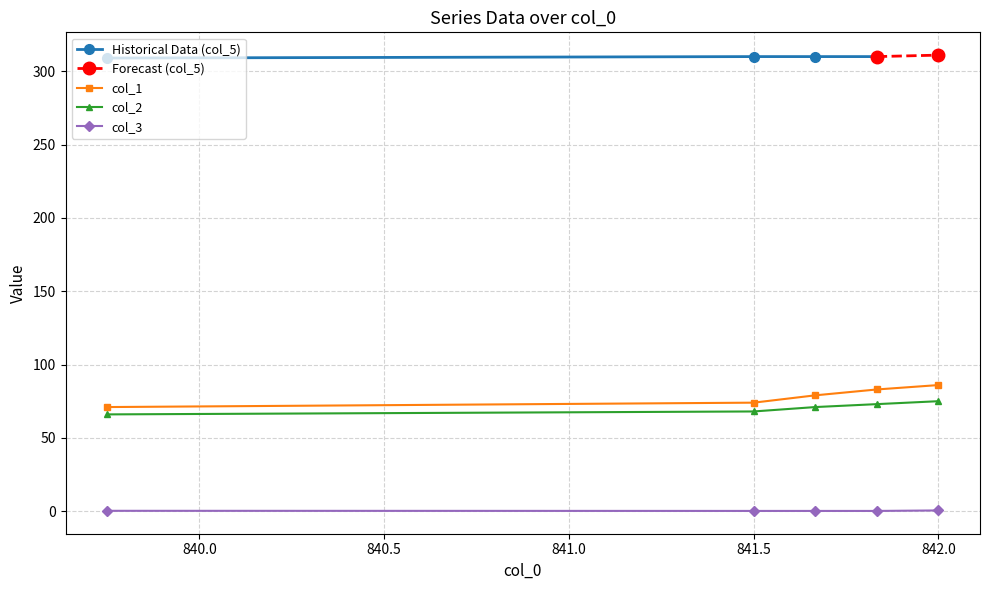

True or false: col_2 has more than 2 interior local peaks.

False